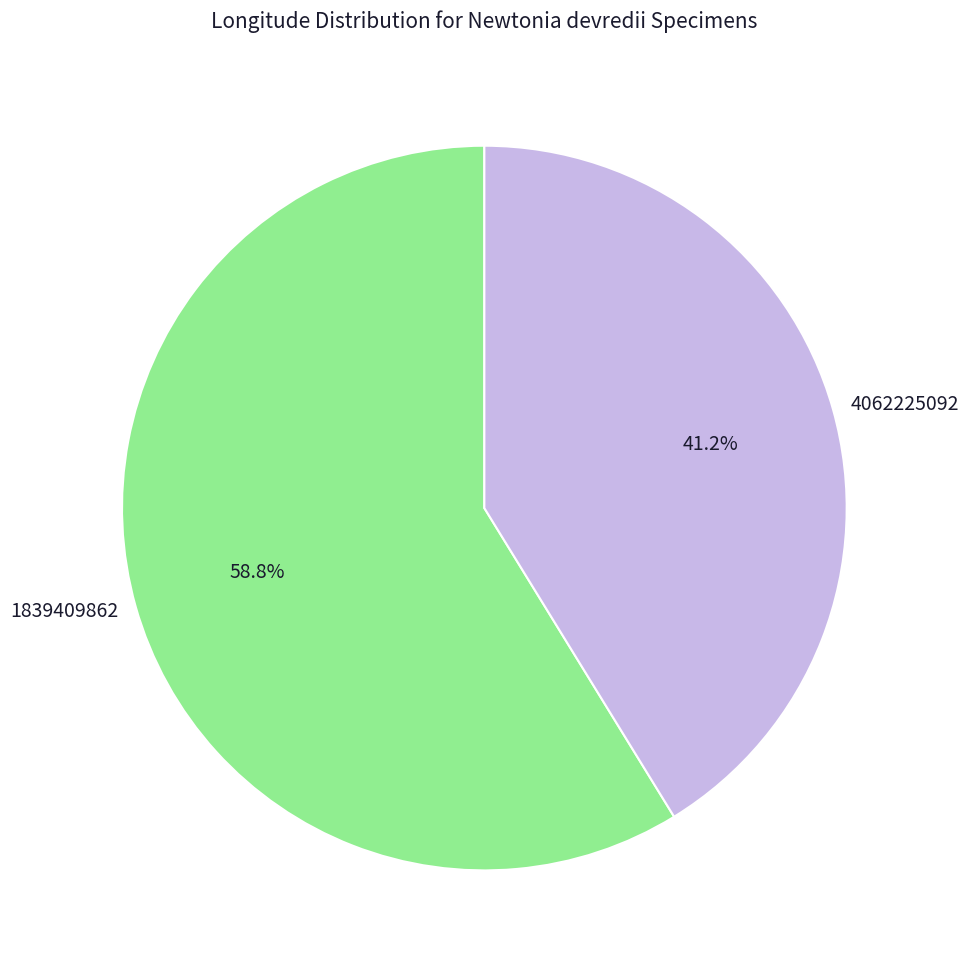

Which category has the biggest portion of the pie?

1839409862